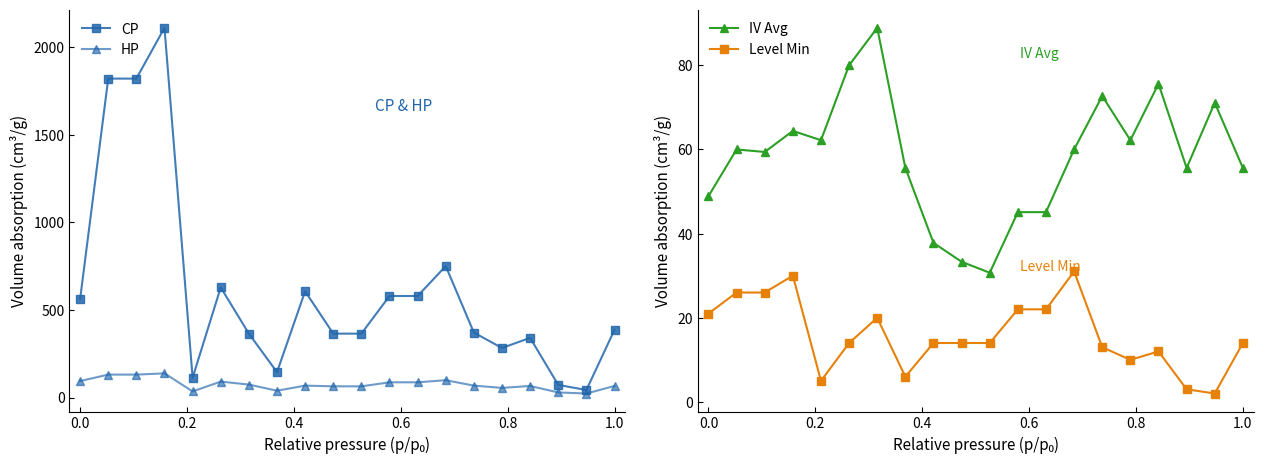

Does the chart have visible grid lines?

No